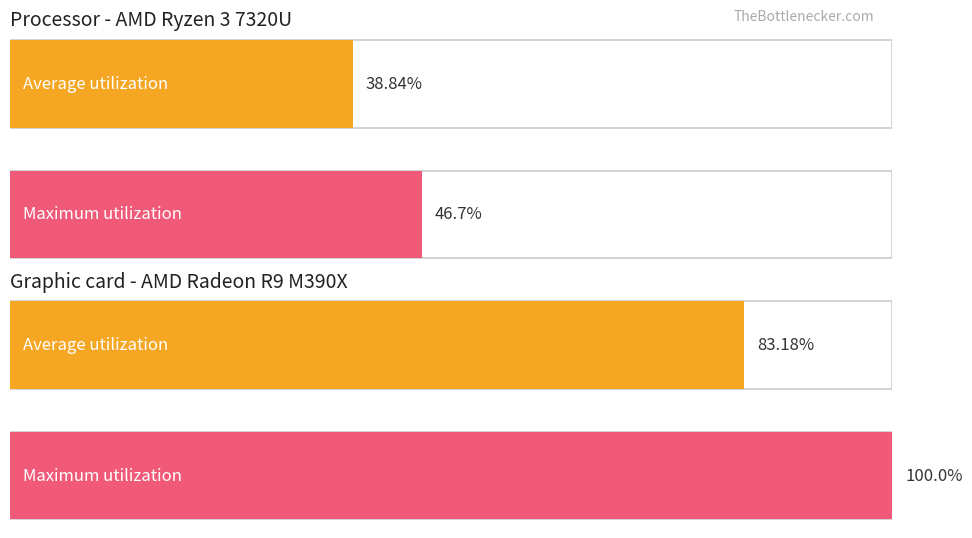

Is it true that Maximum utilization equals -106 at 22?

False